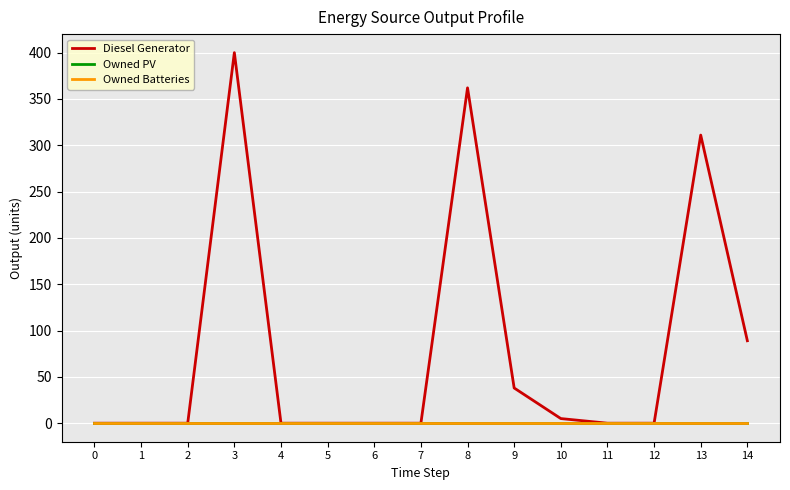

Is it true that Diesel Generator equals 400 at 3?

True